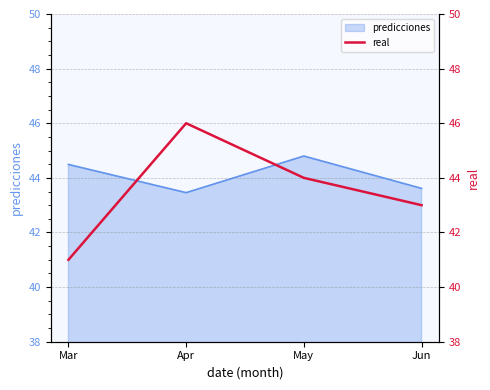

Does the chart have visible grid lines?

Yes